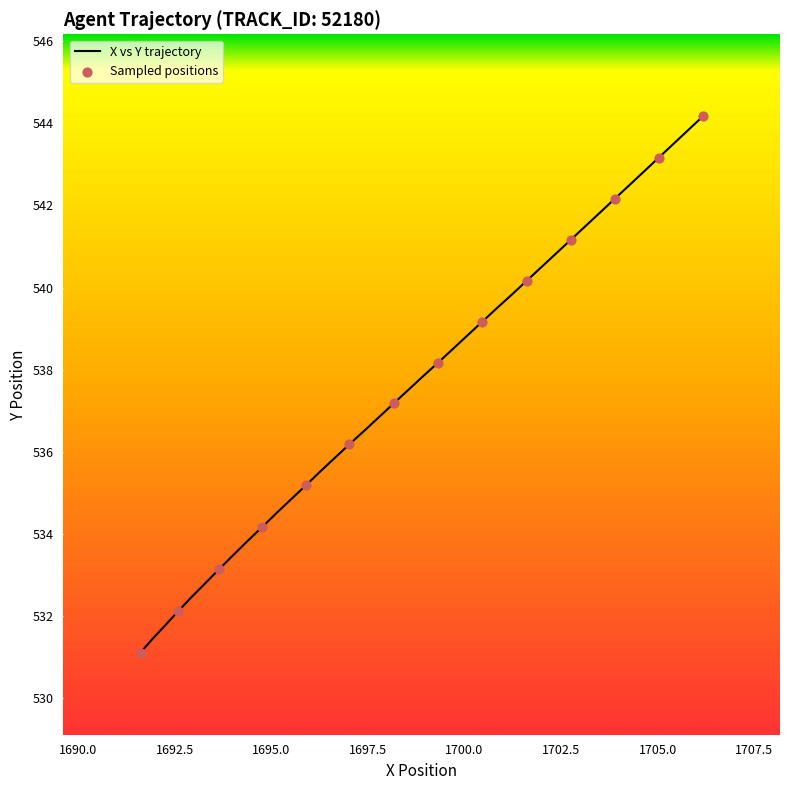

What is the greatest value displayed?

544.2